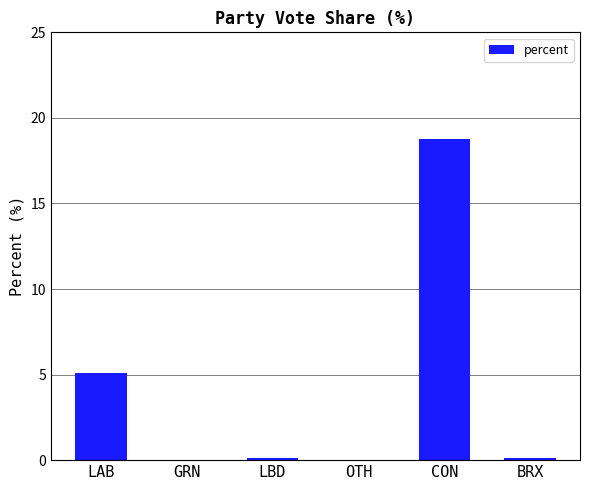

What is the sum of all values?

24.1